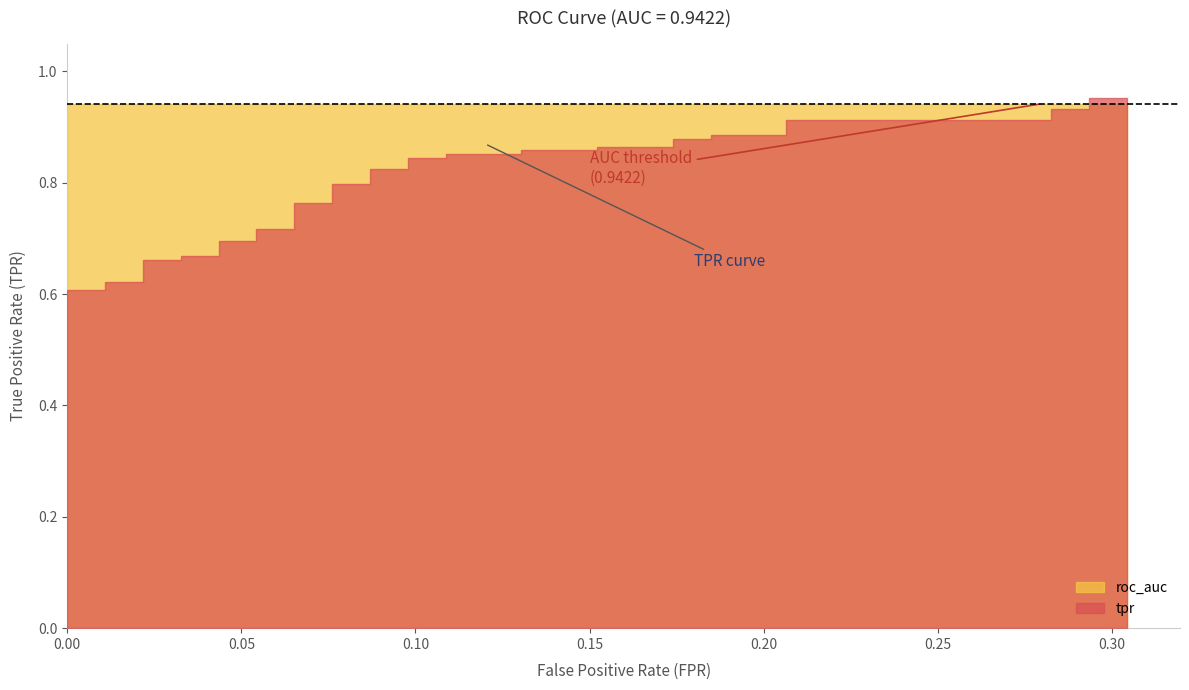

Rank the categories by tpr value from highest to lowest.

38, 39, 36, 37, 34, 35, 32, 33, 30, 31, 28, 29, 26, 27, 24, 25, 22, 23, 20, 21, 18, 19, 16, 17, 14, 15, 12, 13, 10, 11, 8, 9, 6, 7, 4, 5, 3, 2, 1, 0